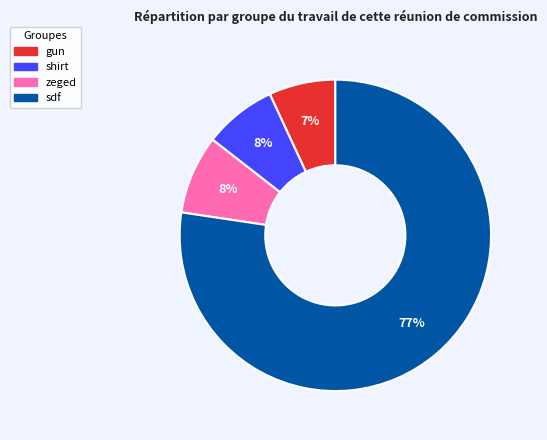

Combined, do gun and sdf account for over 50%?

Yes